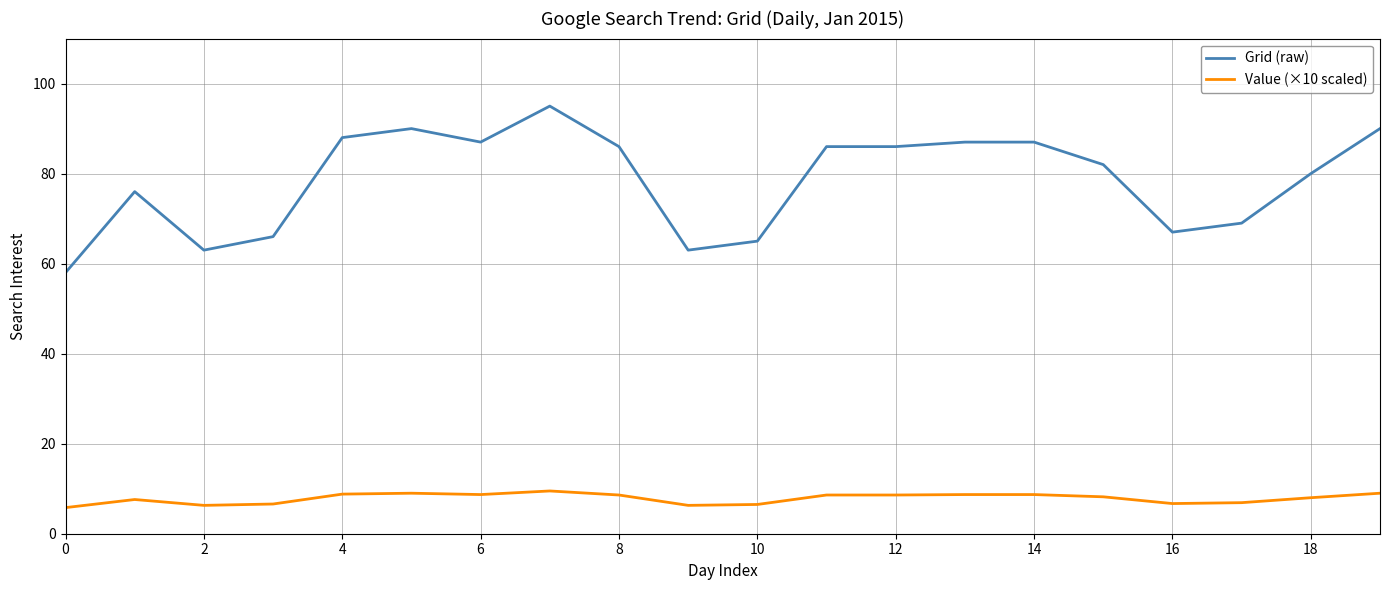

Does the chart display data point markers on the line(s)?

No